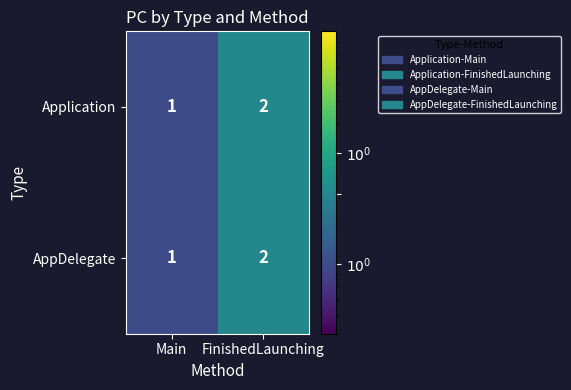

Reading right to left, list all the values displayed in this chart.

Application: 2	1
AppDelegate: 2	1